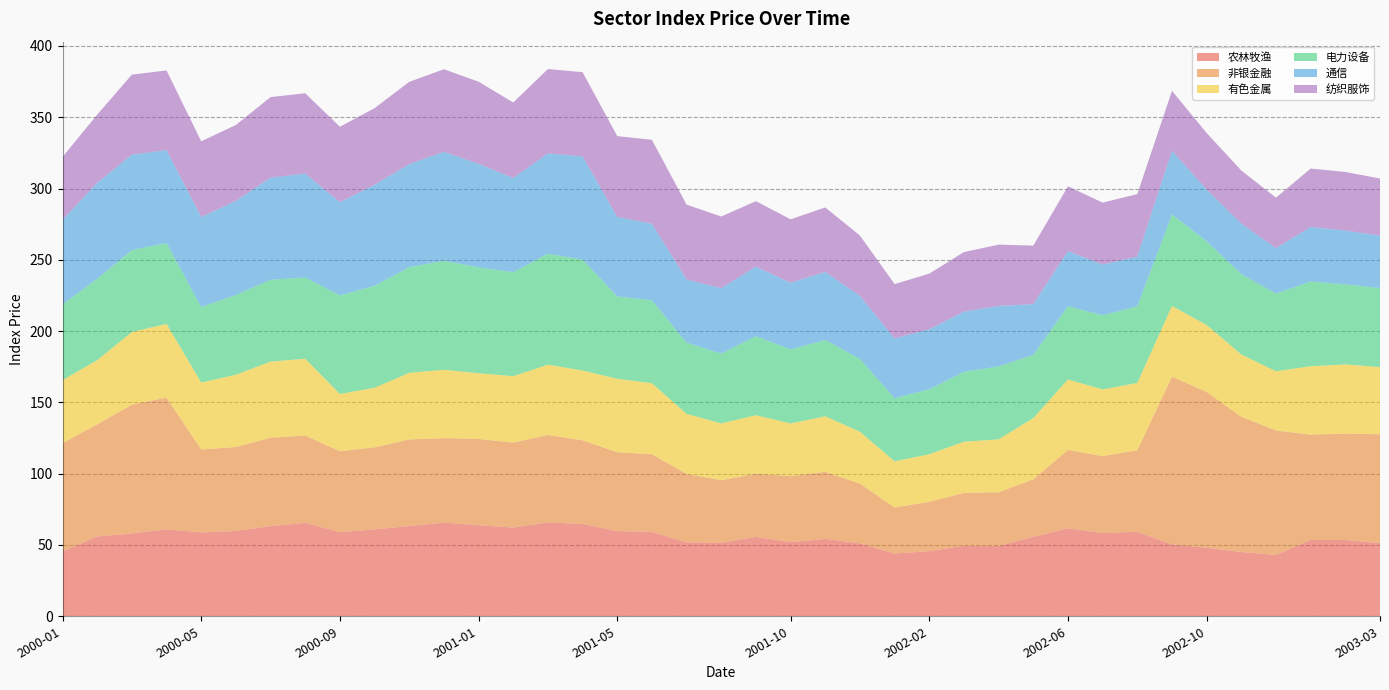

Reading right to left, list all the values displayed in this chart.

农林牧渔: 51.3	53.5	53.5	43.0	45.1	48.1	50.4	59.2	58.4	61.7	55.7	49.3	49.5	45.7	44.0	51.1	54.3	52.0	55.7	51.5	51.9	59.2	59.8	64.7	65.9	62.2	63.9	65.7	63.3	60.9	59.0	65.5	63.2	59.8	58.8	61.0	58.1	56.0	45.6
非银金融: 76.4	74.7	73.9	87.3	94.9	109.3	117.7	57.2	54.0	55.0	40.4	37.7	37.1	34.6	32.3	41.9	47.0	46.3	44.3	44.0	47.9	54.5	55.3	58.7	61.3	59.6	60.5	59.3	60.7	57.6	56.8	61.2	62.0	58.9	58.3	92.4	90.4	78.7	75.9
有色金属: 47.1	48.5	48.0	41.5	43.7	46.9	49.6	47.2	46.8	49.4	43.0	37.1	35.9	33.4	32.3	36.4	38.9	37.0	41.0	39.8	42.2	49.8	51.5	48.9	49.3	46.6	46.1	47.9	46.8	41.8	40.1	53.9	53.4	50.7	46.9	51.7	50.9	45.0	44.1
电力设备: 55.5	56.2	59.5	54.4	56.3	58.7	64.1	53.7	52.0	51.3	44.3	51.1	49.0	45.5	44.3	51.1	53.5	51.9	55.4	48.9	49.9	58.1	57.7	77.8	77.8	72.9	74.2	76.5	74.0	71.5	69.1	57.0	57.4	55.9	53.0	56.7	57.4	57.1	53.1
通信: 36.7	37.7	38.2	32.0	35.5	36.3	44.7	34.9	35.6	38.8	35.6	42.5	42.2	42.1	42.0	44.2	47.9	46.7	48.8	45.9	44.3	53.7	55.8	72.5	70.4	66.1	72.7	76.4	72.4	70.9	65.4	72.9	71.6	66.0	63.1	65.2	67.0	67.3	59.3
纺织服饰: 40.1	41.1	41.0	35.3	37.2	39.6	42.0	43.8	43.4	45.4	41.0	43.0	41.8	39.0	38.1	42.4	45.1	44.5	45.9	50.2	52.5	58.9	56.7	59.0	59.1	52.9	57.6	58.0	57.7	53.7	52.9	56.3	56.5	53.2	53.1	55.8	56.1	47.8	44.1